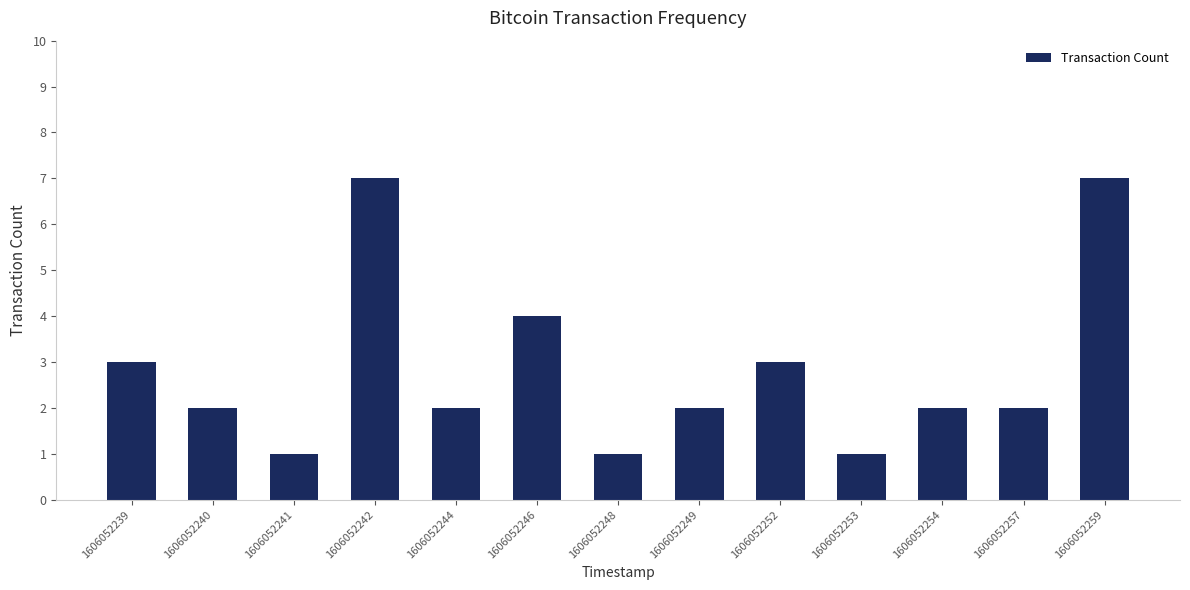

The chart shows a value of 1 at 1606052239. True or false?

False